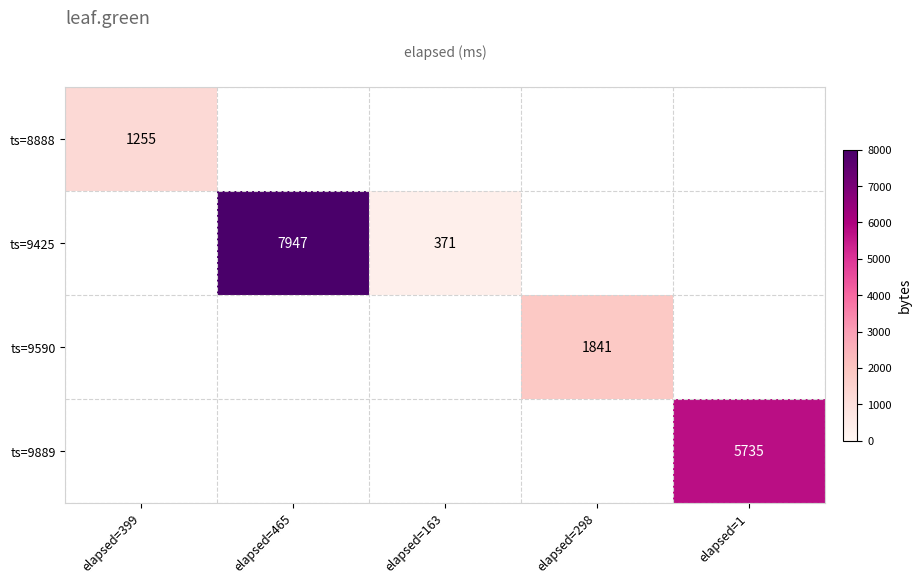

How many categories are shown in the chart?

5